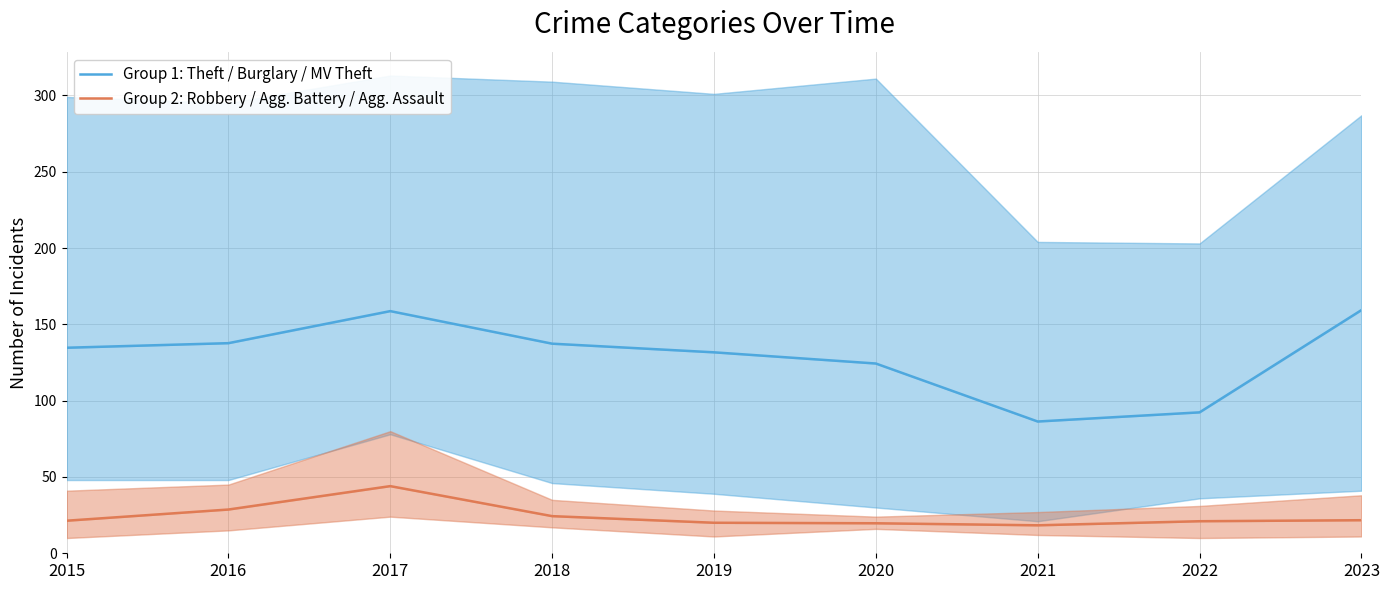

At which category does Group 2: Robbery / Agg. Battery / Agg. Assault reach its first local valley?

2021